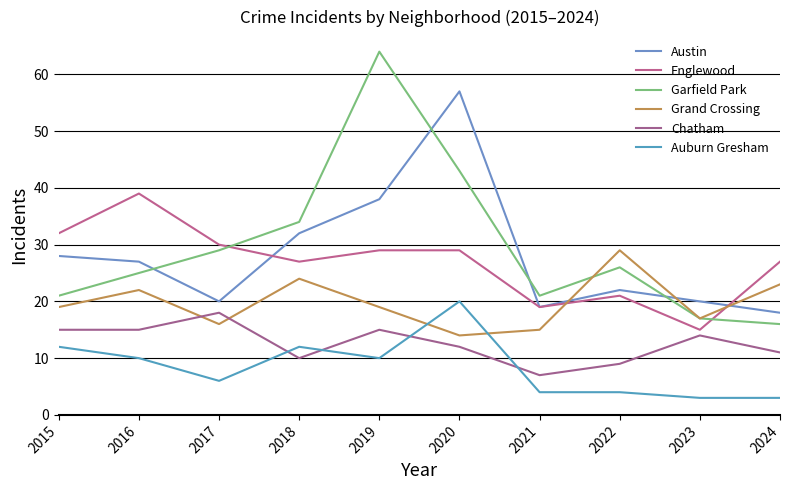

At which category is the sum across all series the highest?

2019